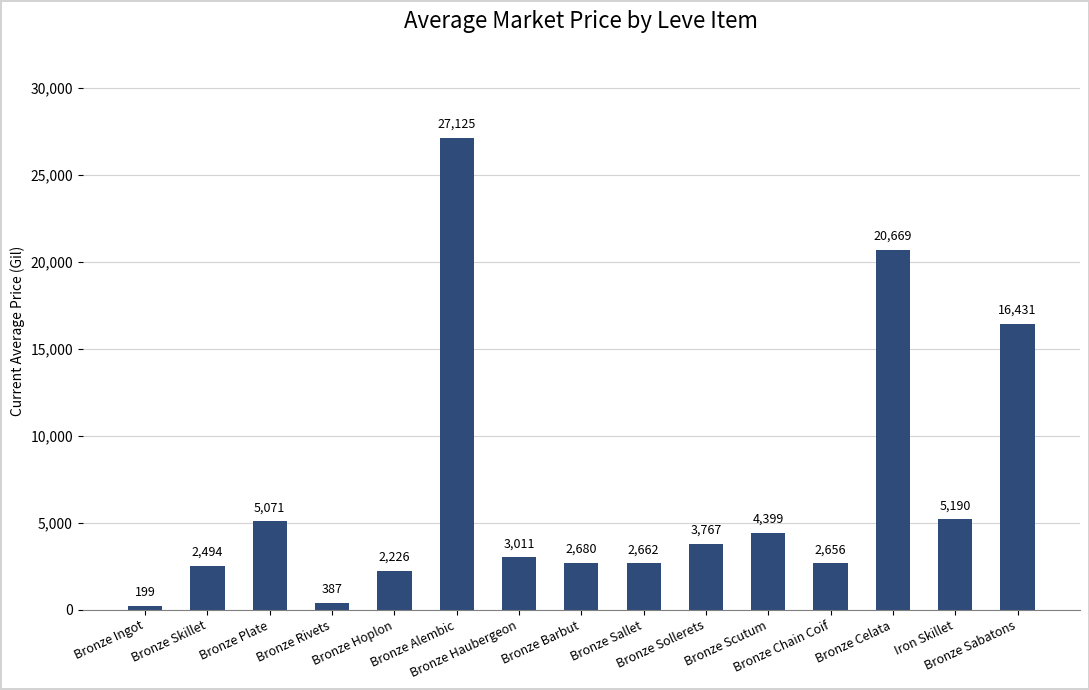

What is the change in value from Bronze Hoplon to Bronze Scutum?

+2172.7